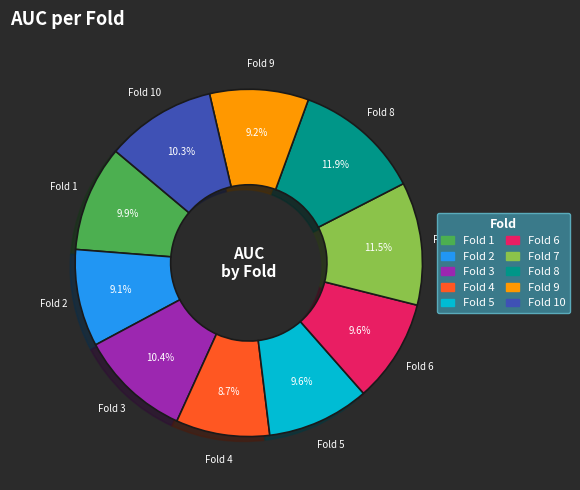

To the nearest percent, what percentage of the pie is Fold 1?

10%